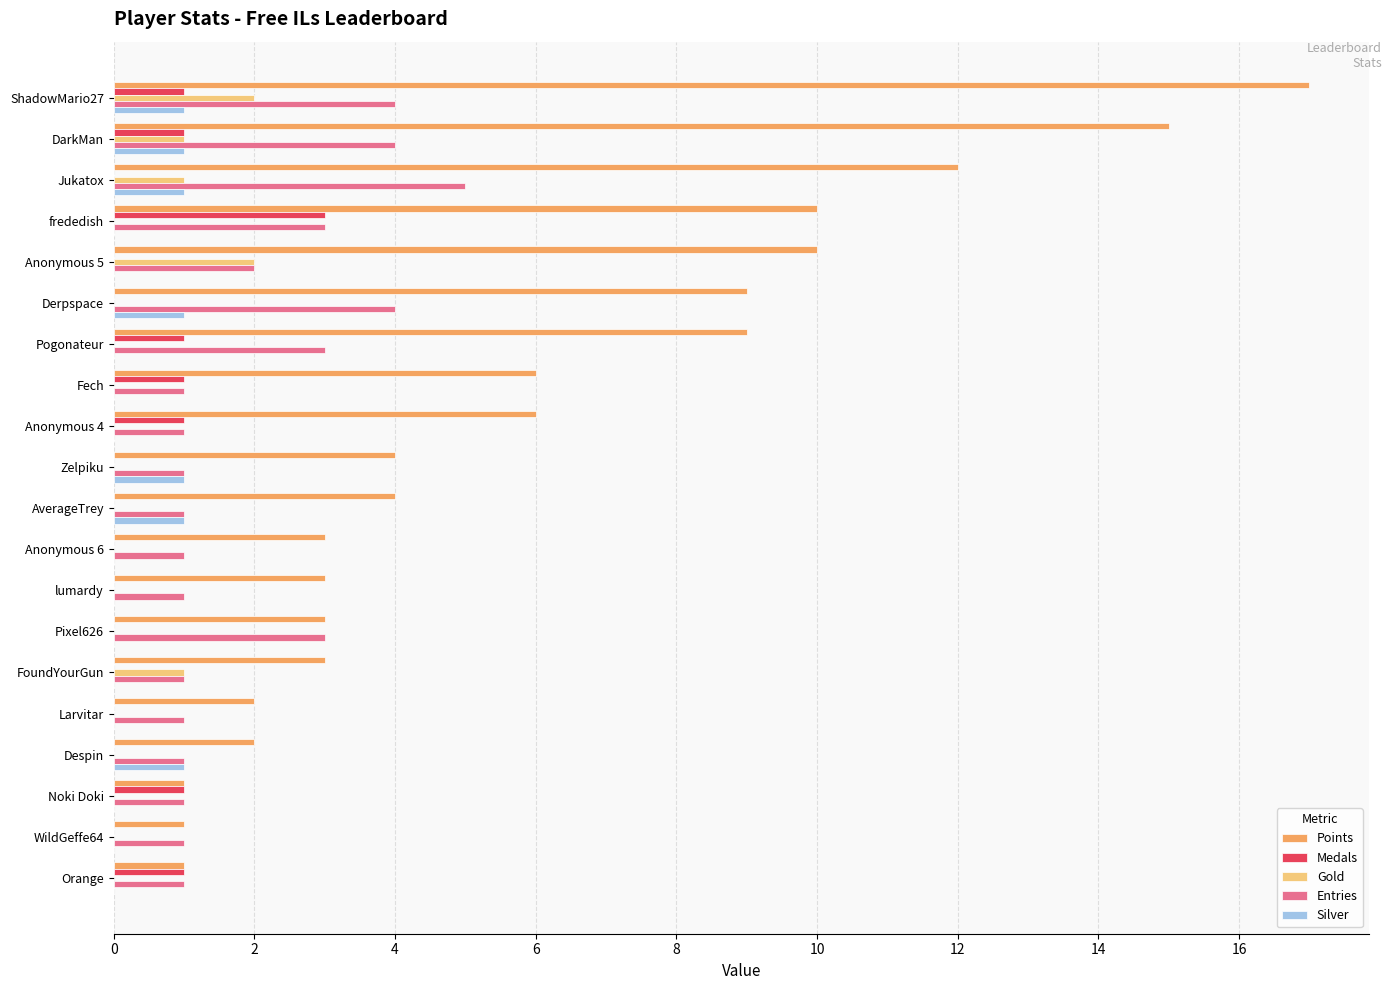

What is the maximum value for Medals?

3